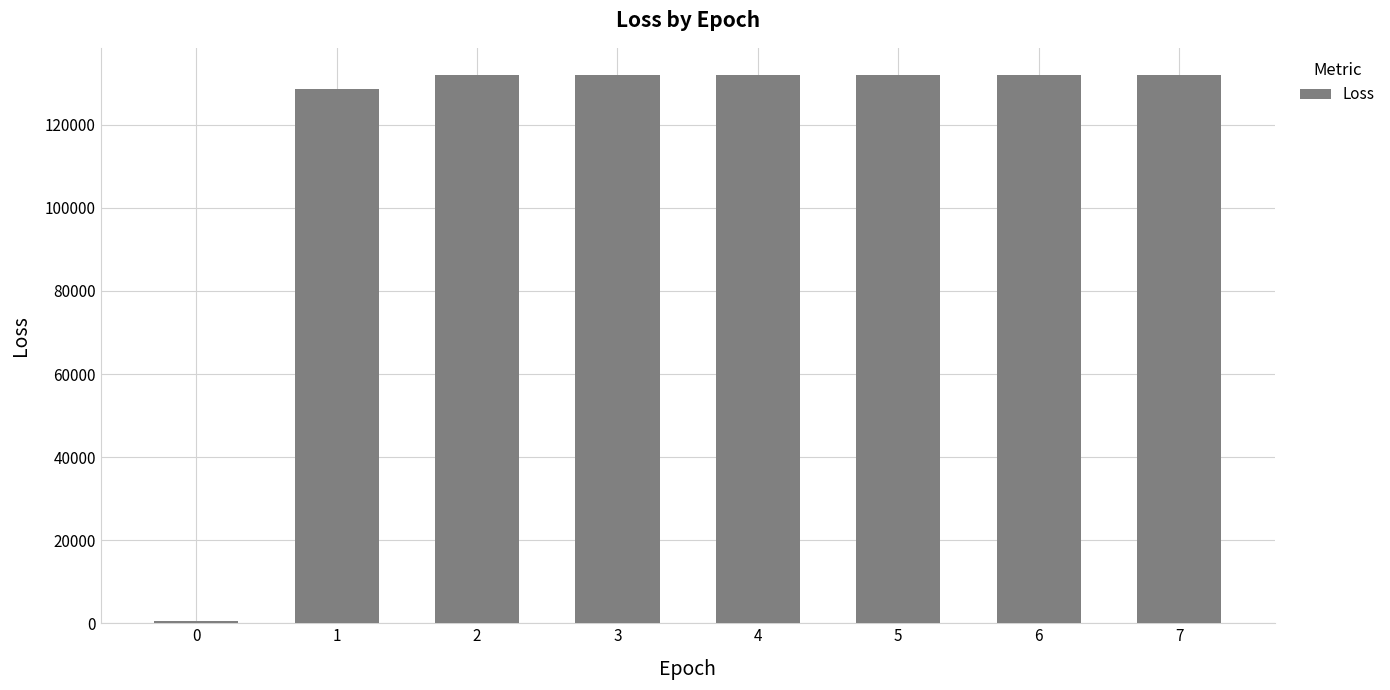

What is the greatest value displayed?

131937.7